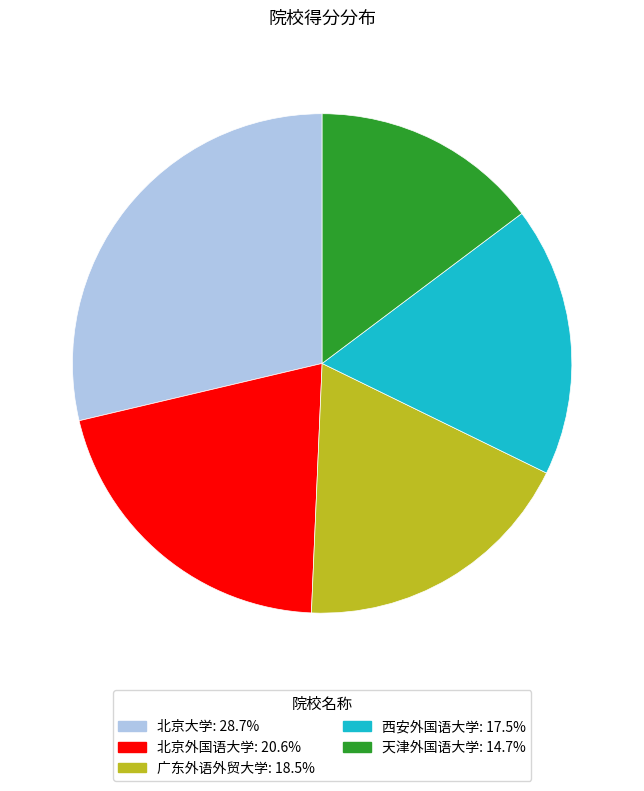

Between 天津外国语大学 and 北京外国语大学, which is larger?

北京外国语大学